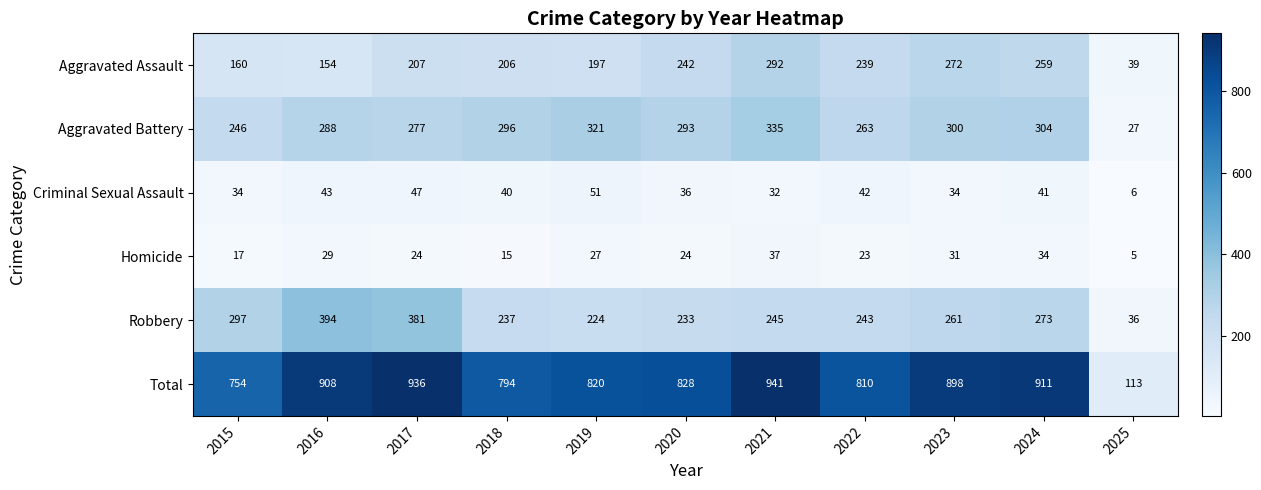

At which category does the chart reach its minimum across all series?

2025